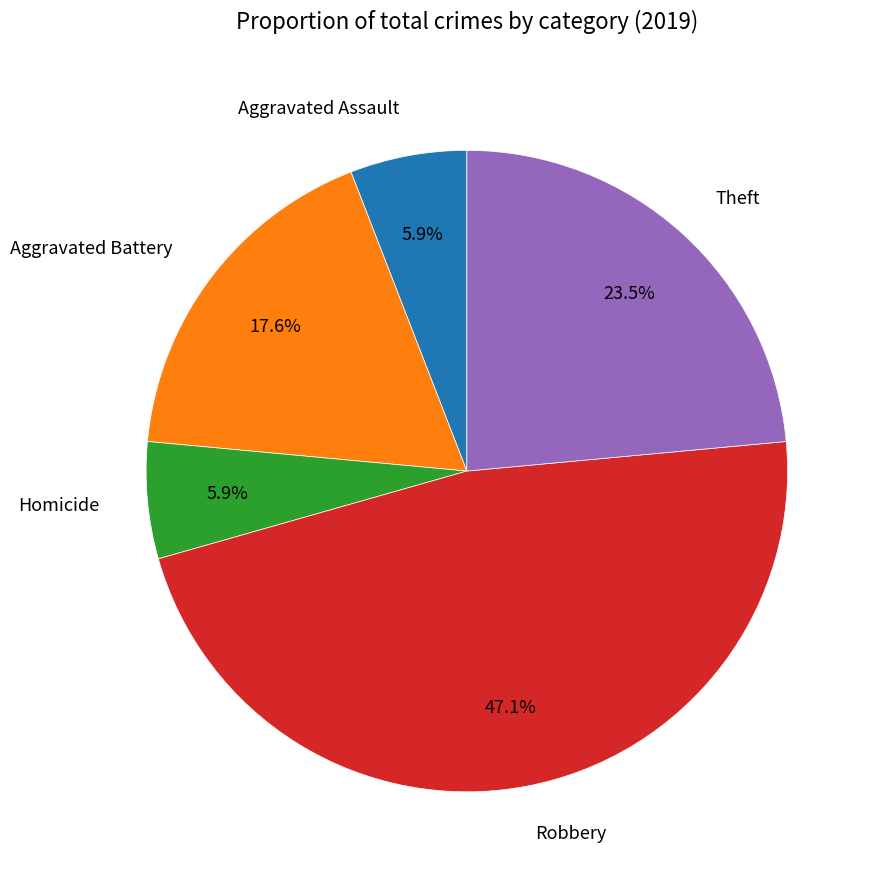

Is there any slice that represents more than half of the pie?

No